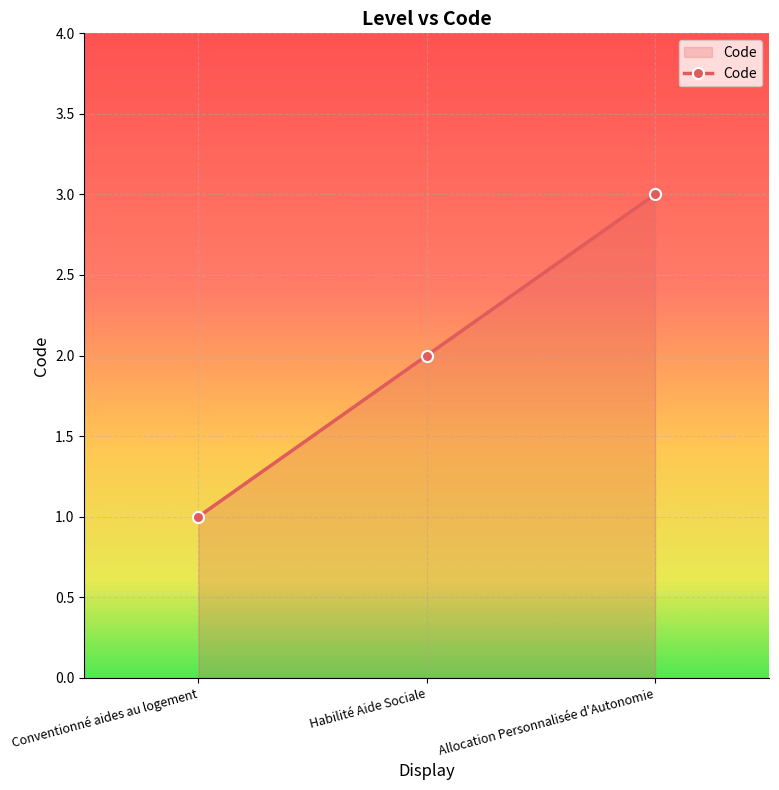

Between Conventionné aides au logement and Allocation Personnalisée d'Autonomie, which is larger?

Allocation Personnalisée d'Autonomie